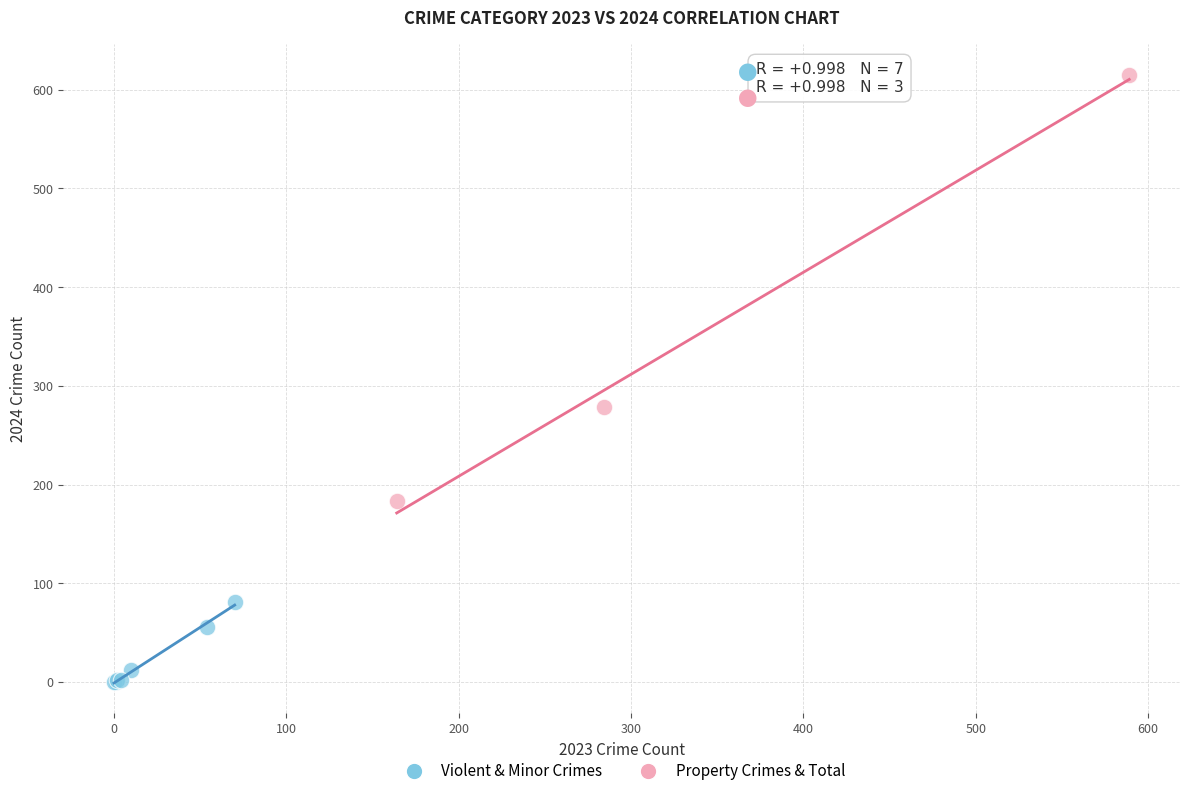

Which series reaches the maximum Y coordinate?

Property Crimes & Total